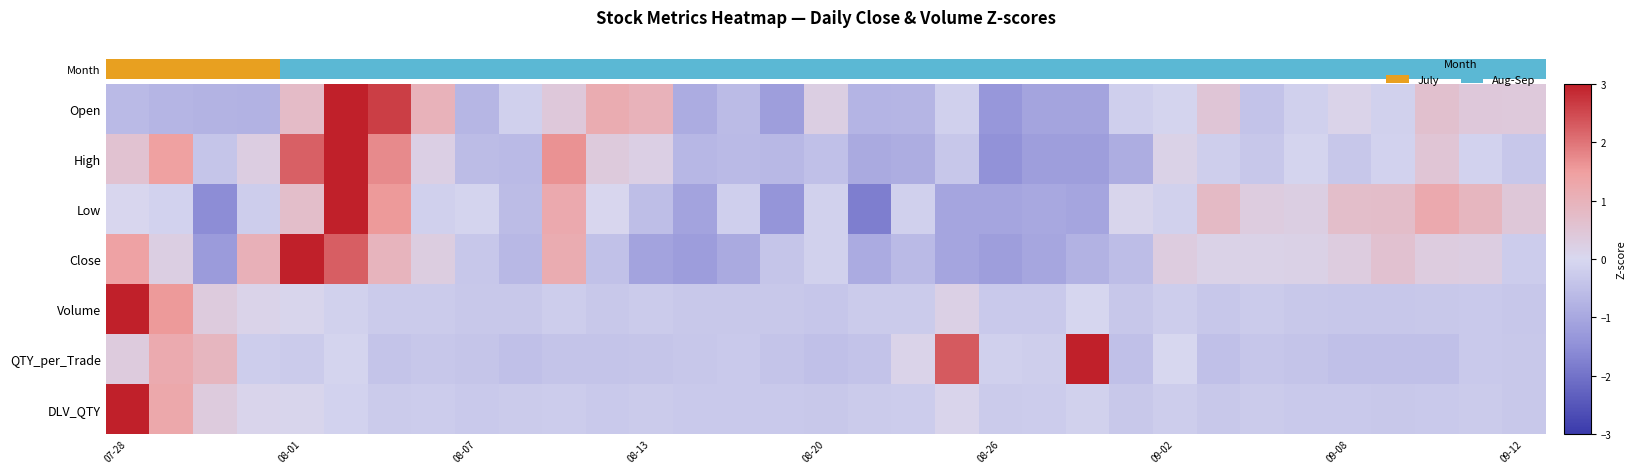

At which category is the sum across all series the highest?

07-28